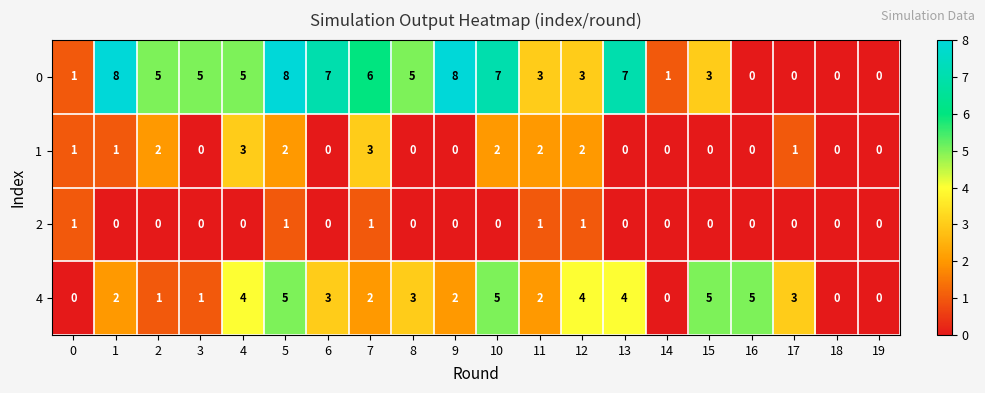

What is the total value across all series at 8?

8